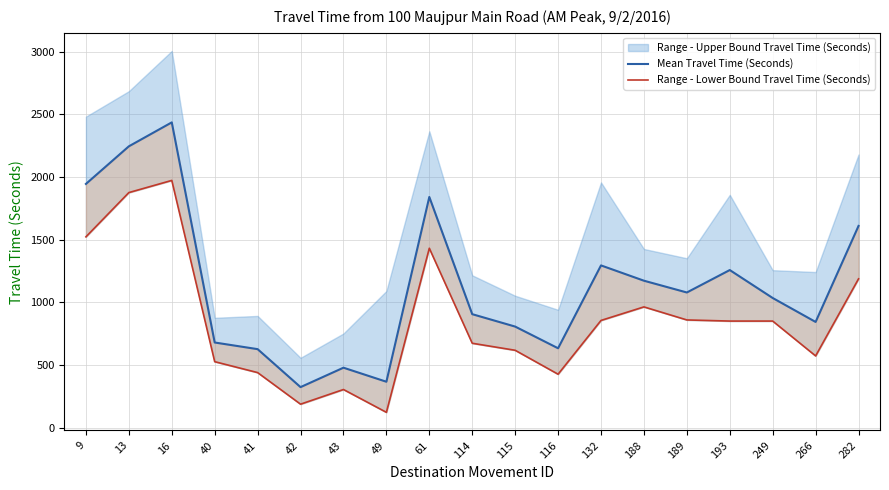

What is the difference between the Range - Lower Bound Travel Time (Seconds) values at 188 and 43?

659